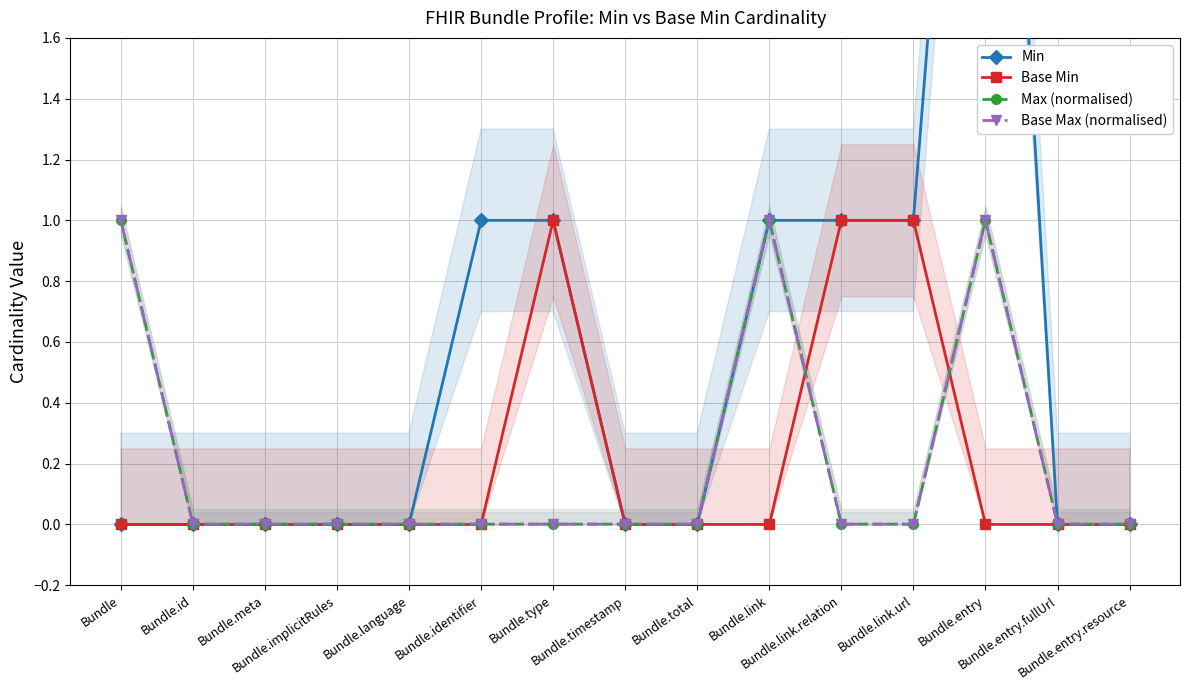

True or false: Base Max (normalised) and Max (normalised) cross at least once.

False